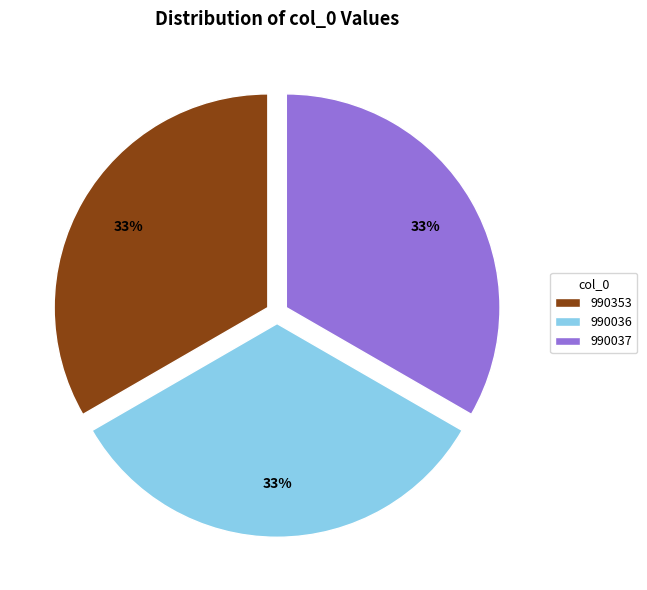

To the nearest percent, what is the combined percentage of 990037 and 990353?

67%